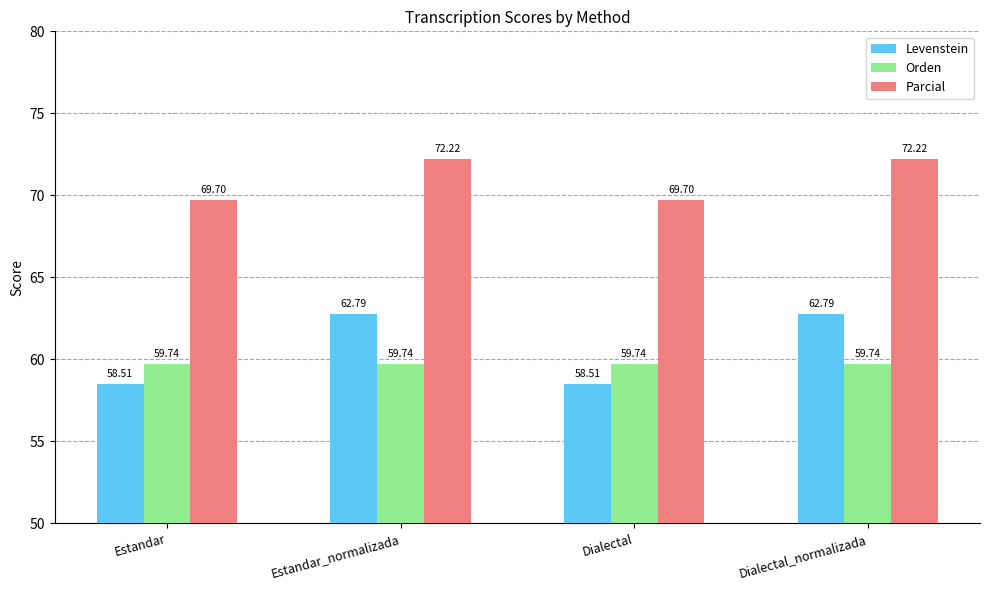

What is the lowest value of the Levenstein series?

58.5